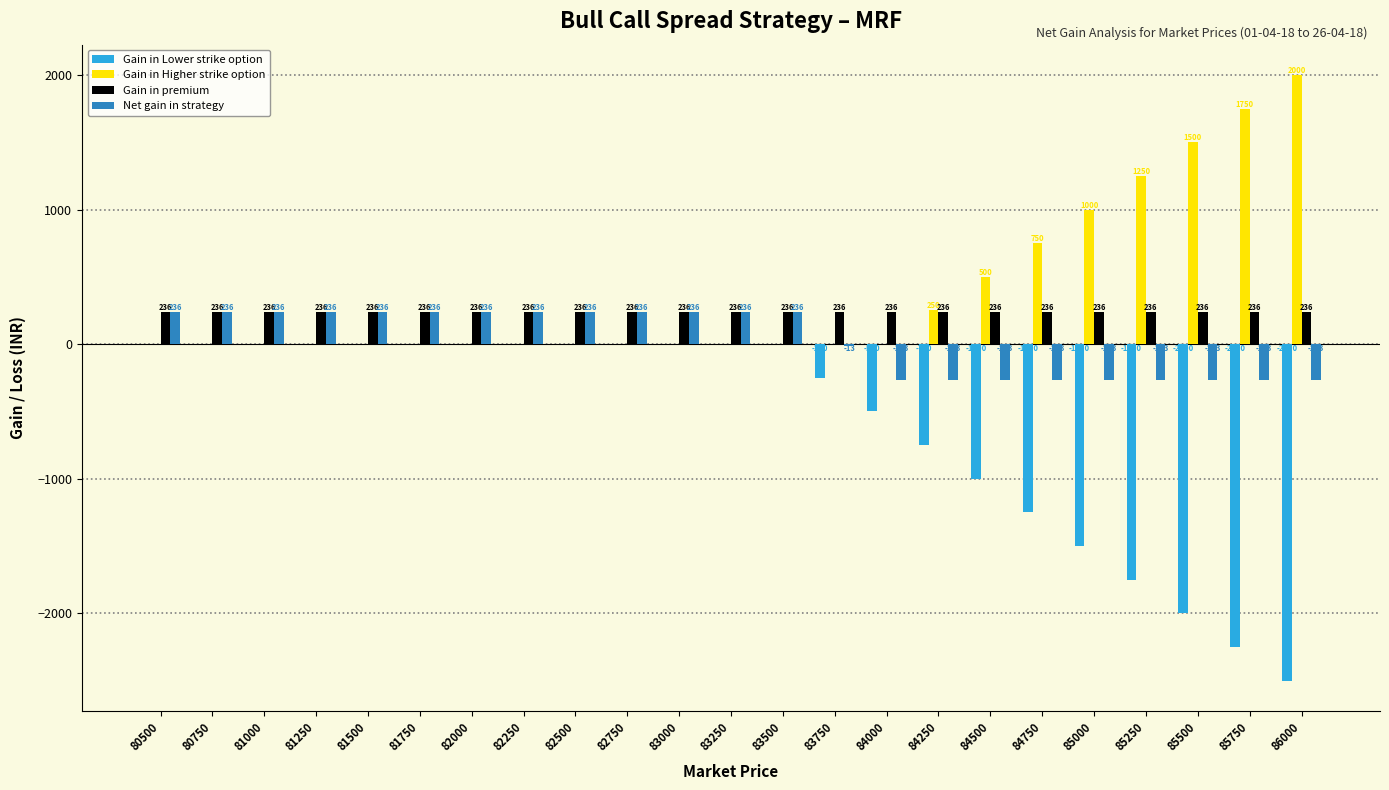

Is the value of Gain in Higher strike option at 81250 greater than the value of Gain in premium at 85000?

No